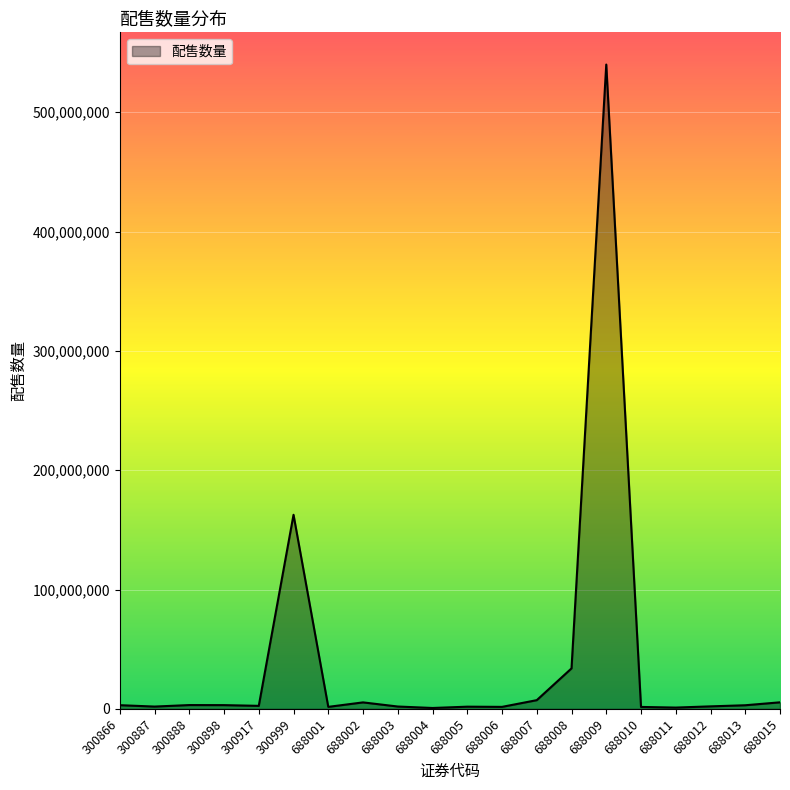

What is the difference between the maximum and minimum values?

539290000